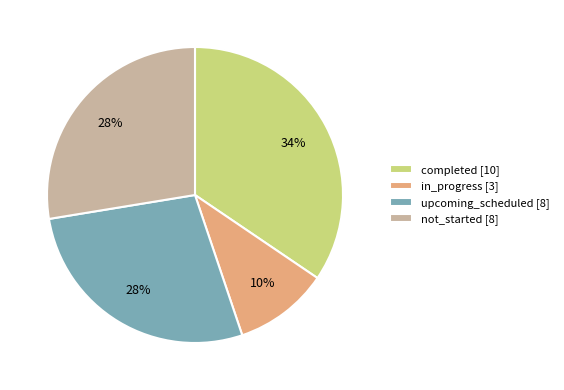

Does any single category account for the majority?

No